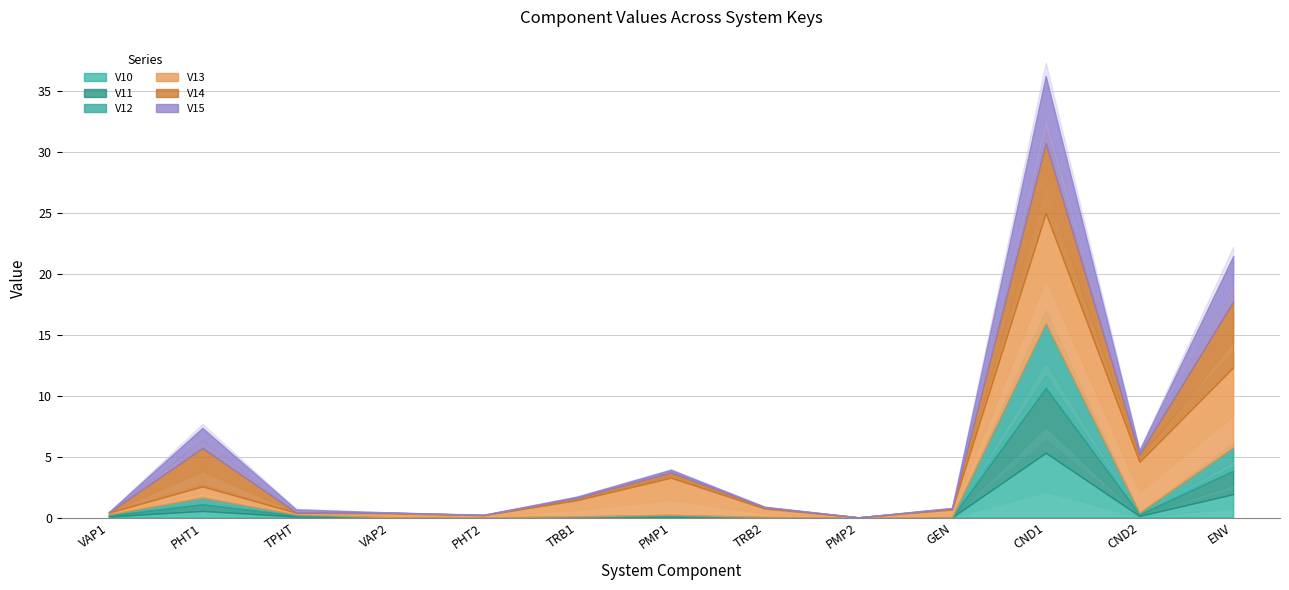

What is the average value of the V14 series?

1.2